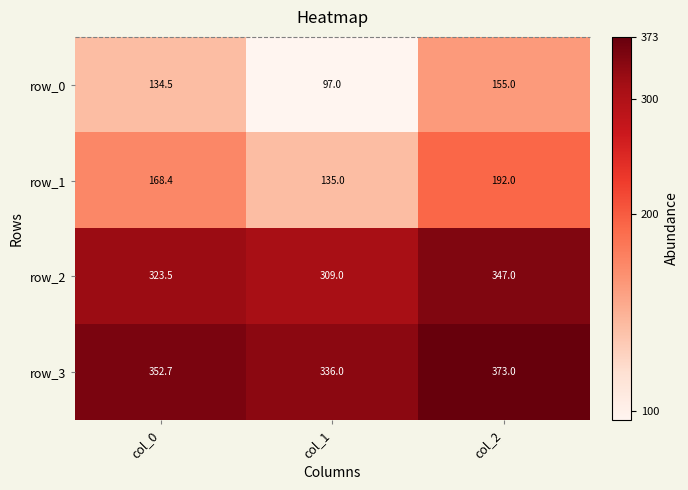

Reading left to right, transcribe all the data shown in this chart.

row_0: col_0=134.5	col_1=97.0	col_2=155.0
row_1: col_0=168.4	col_1=135.0	col_2=192.0
row_2: col_0=323.5	col_1=309.0	col_2=347.0
row_3: col_0=352.7	col_1=336.0	col_2=373.0